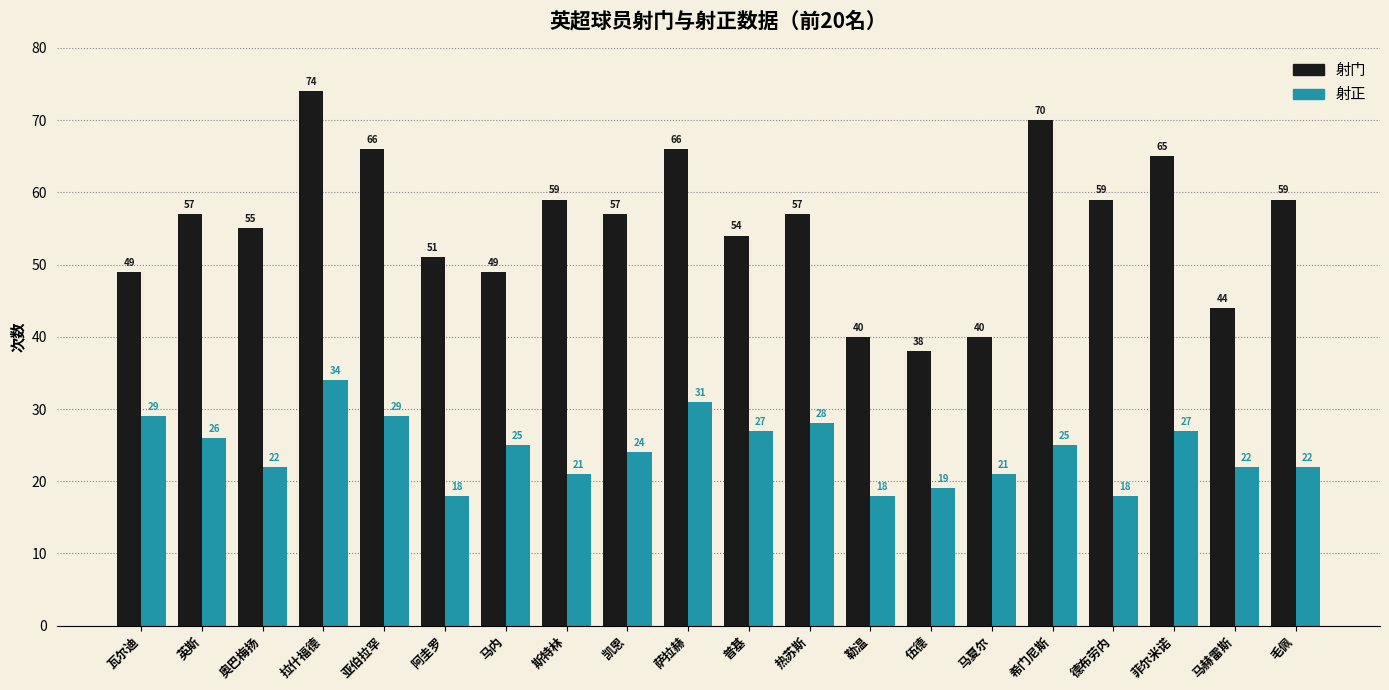

Which series has the largest range (max minus min)?

射门